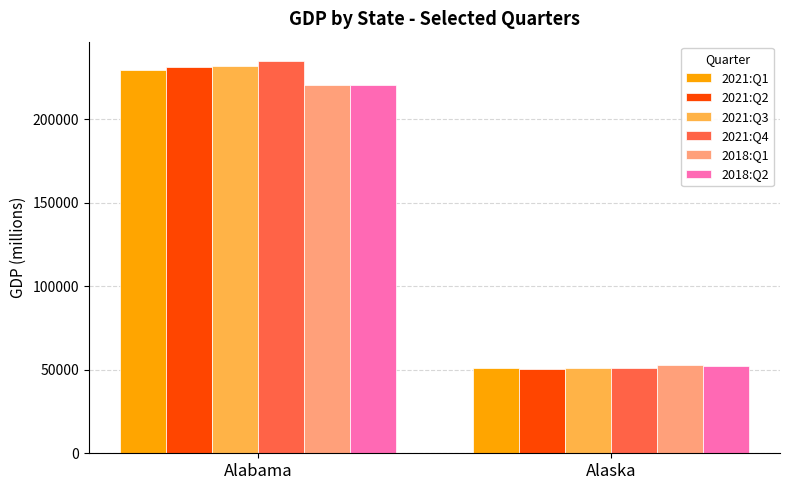

Which series has the widest spread of values?

2021:Q4